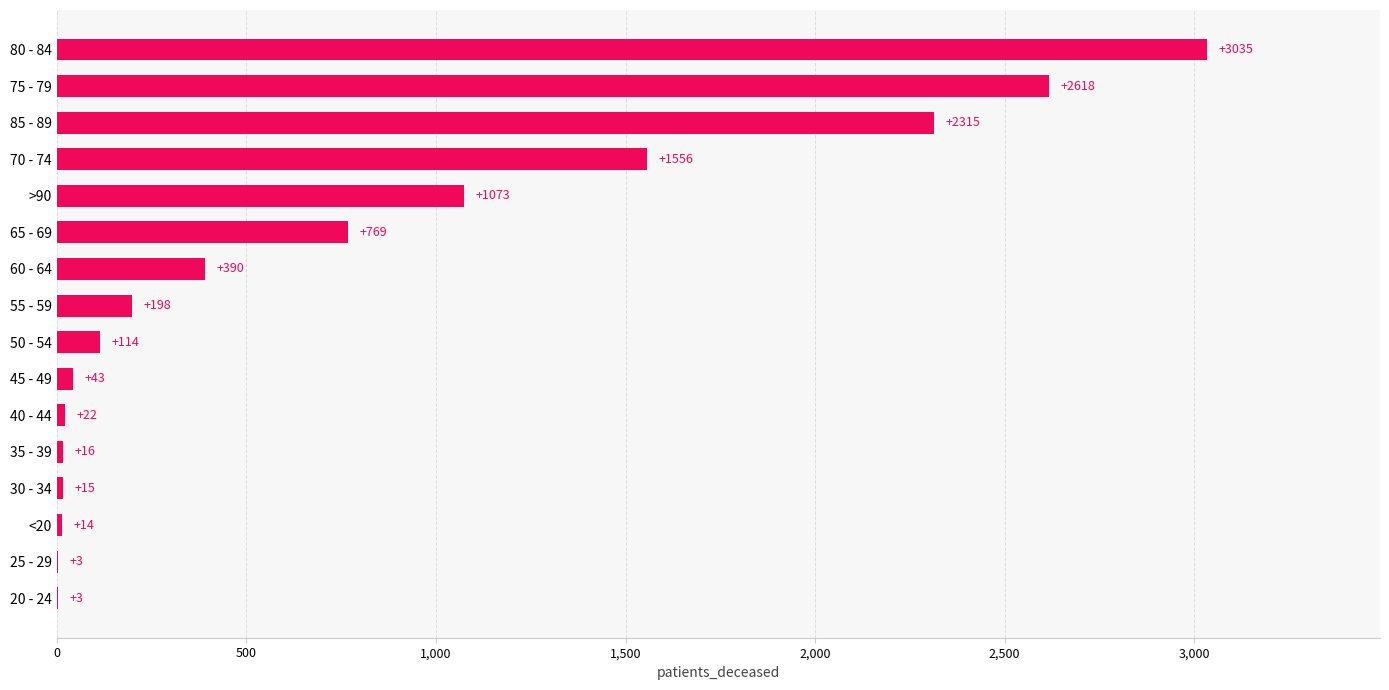

Which category has the highest value across all series?

80 - 84